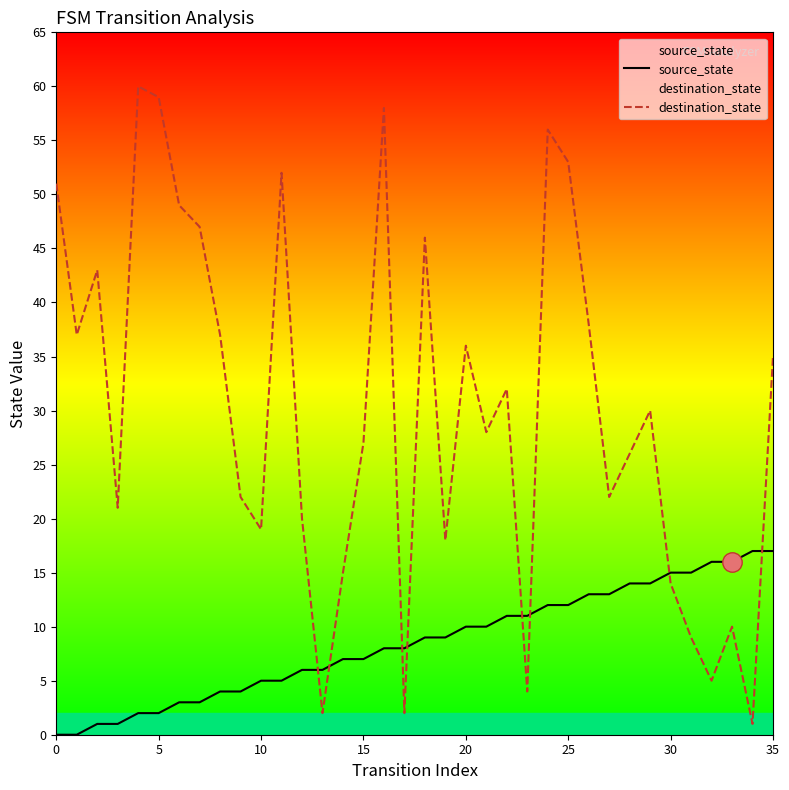

List the series in order of their peak value, lowest first.

source_state, destination_state